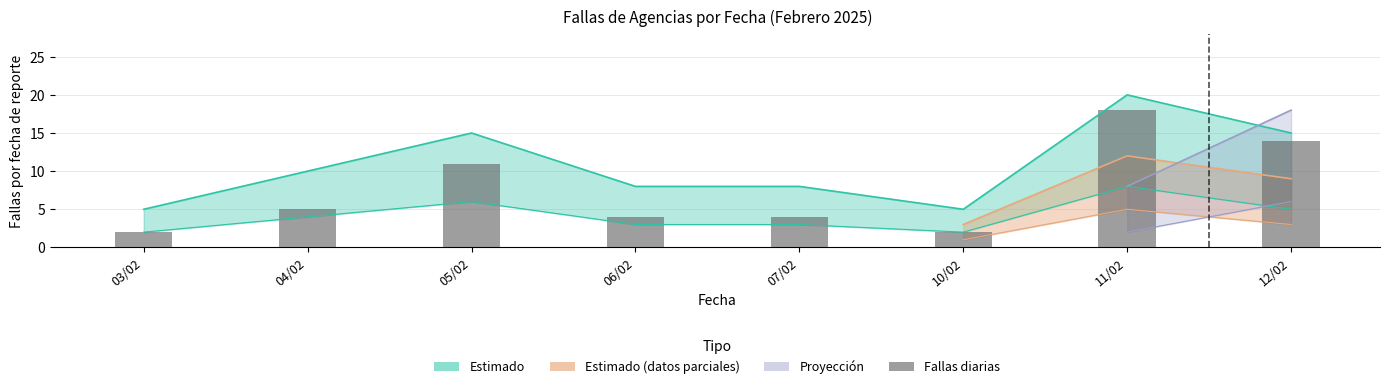

True or false: the data shows 4 at 06/02.

True